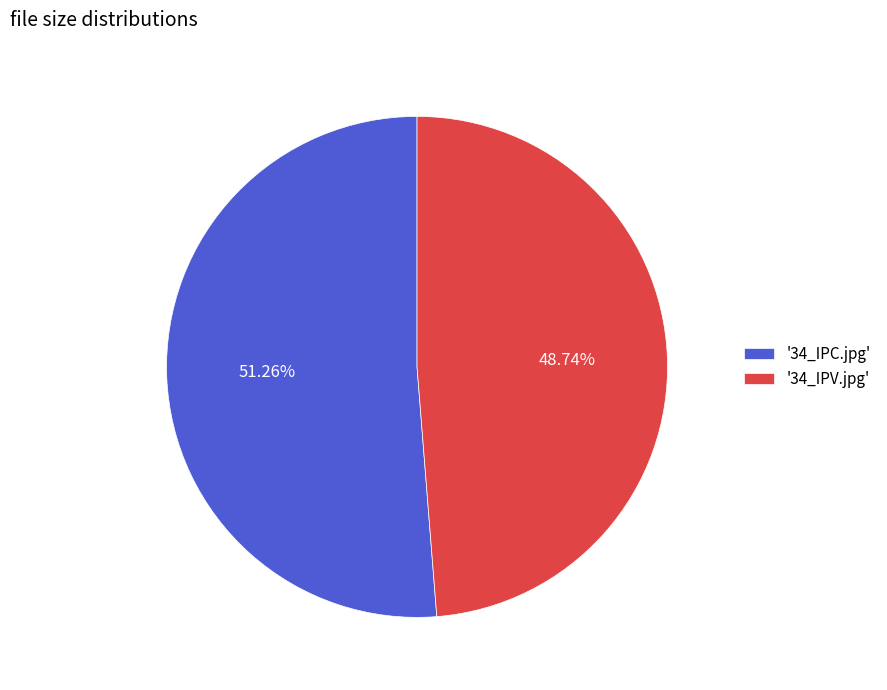

Approximately how many times larger is the value at '34_IPC.jpg' compared to '34_IPV.jpg'?

1.1